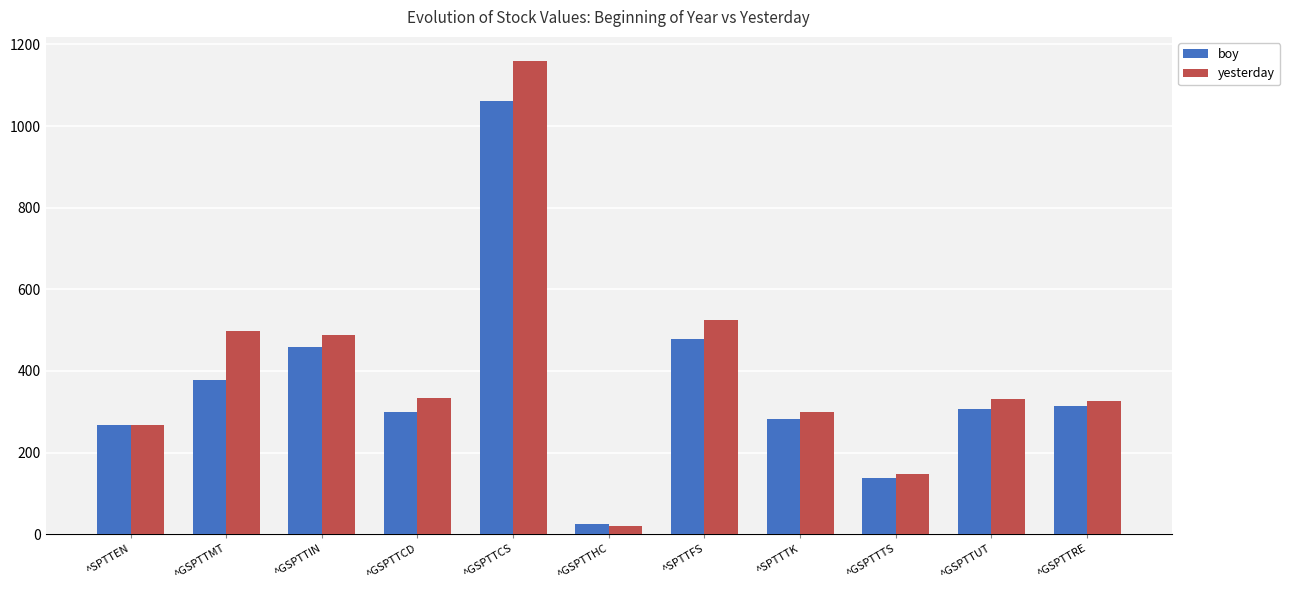

At which label is yesterday closest to 590?

^SPTTFS